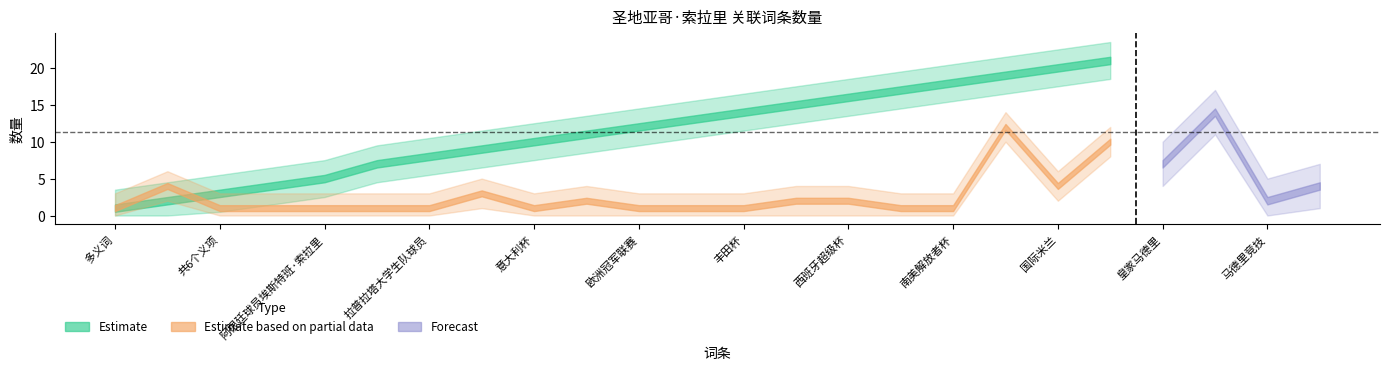

What is the sum of the Estimate based on partial data values at 意大利杯 and 南美超级杯?

2